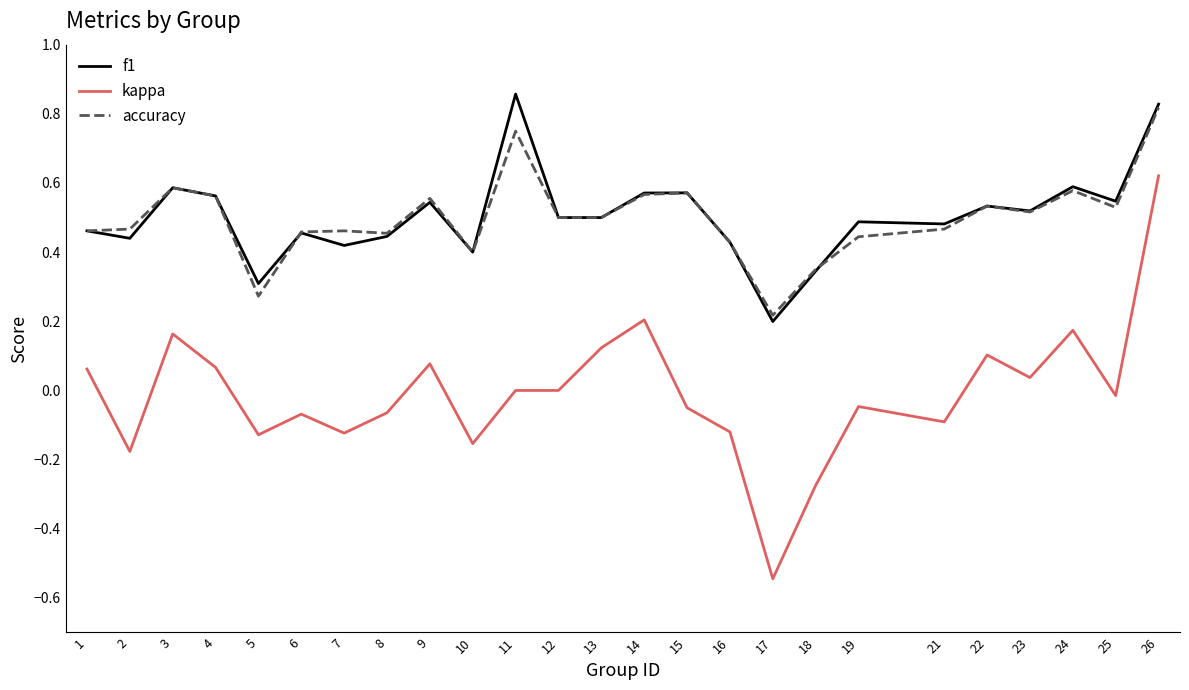

What is the difference between the maximum and minimum values in the f1 series?

0.7